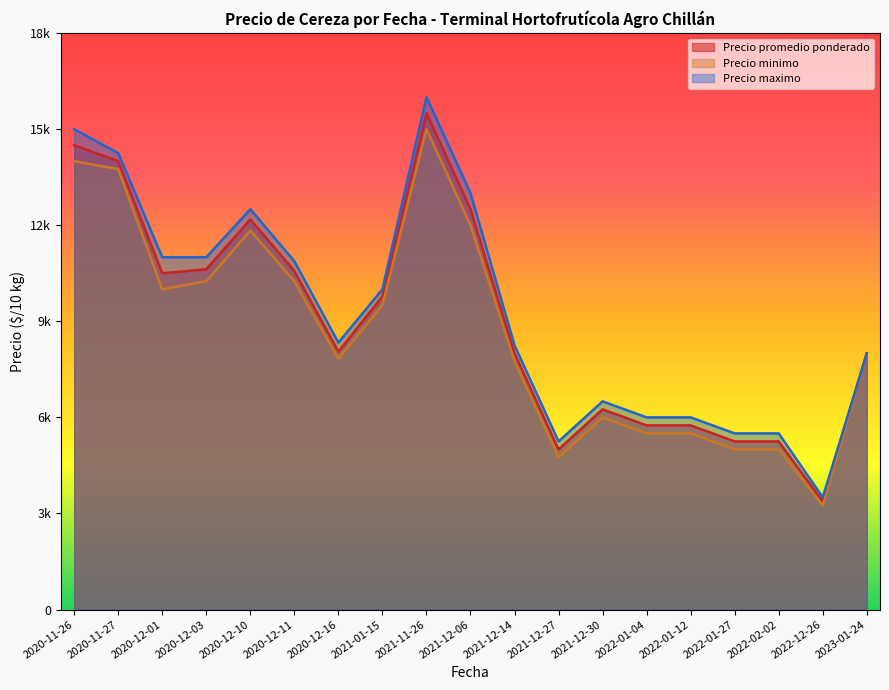

True or false: Precio maximo and Precio promedio ponderado intersect in this chart.

False